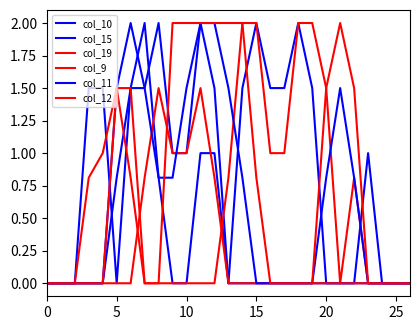

At which category is the sum across all series the highest?

11